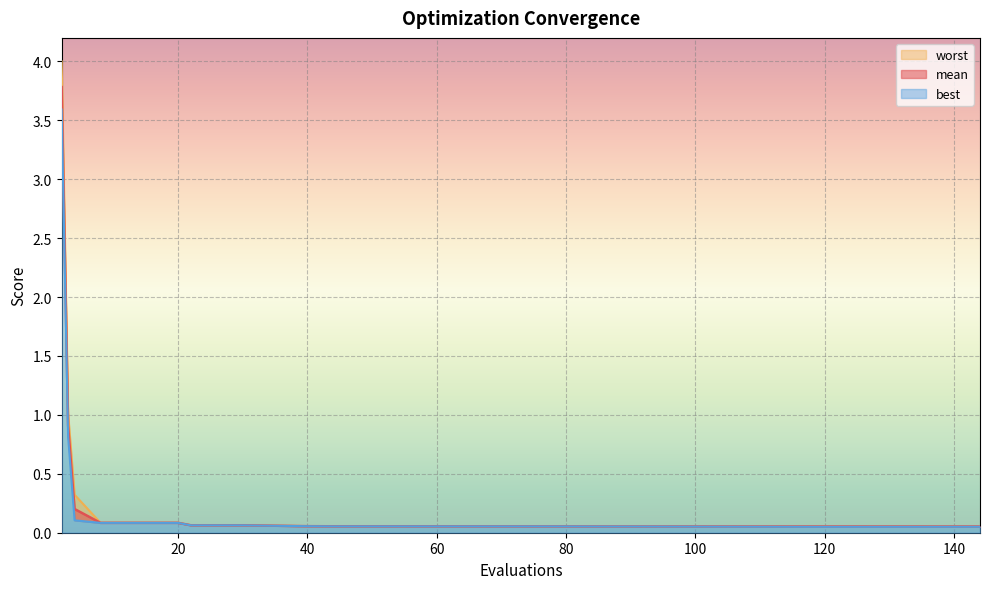

At which label is worst closest to 2?

3